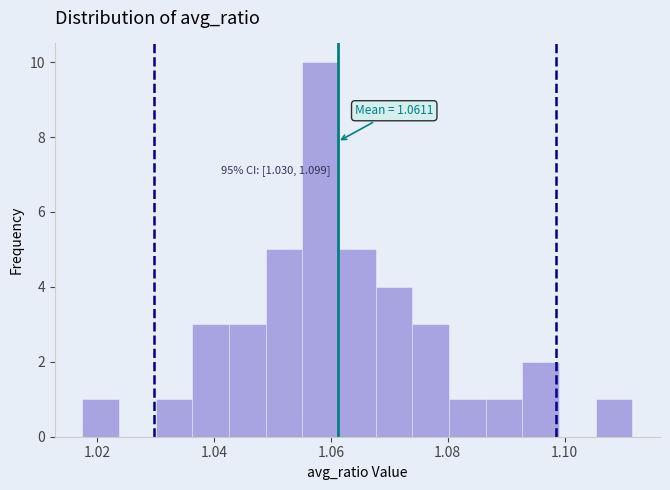

Around what value on the x-axis is the tallest bar? Give the approximate position of its centre, as read against the axis.

1.058